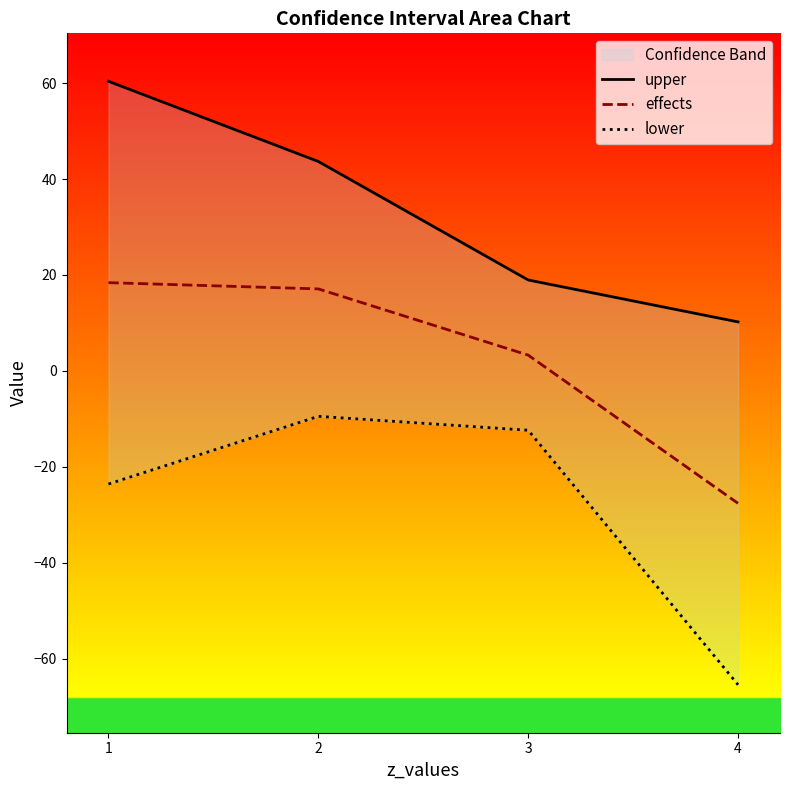

What are all the series names shown in the legend?

upper, effects, lower